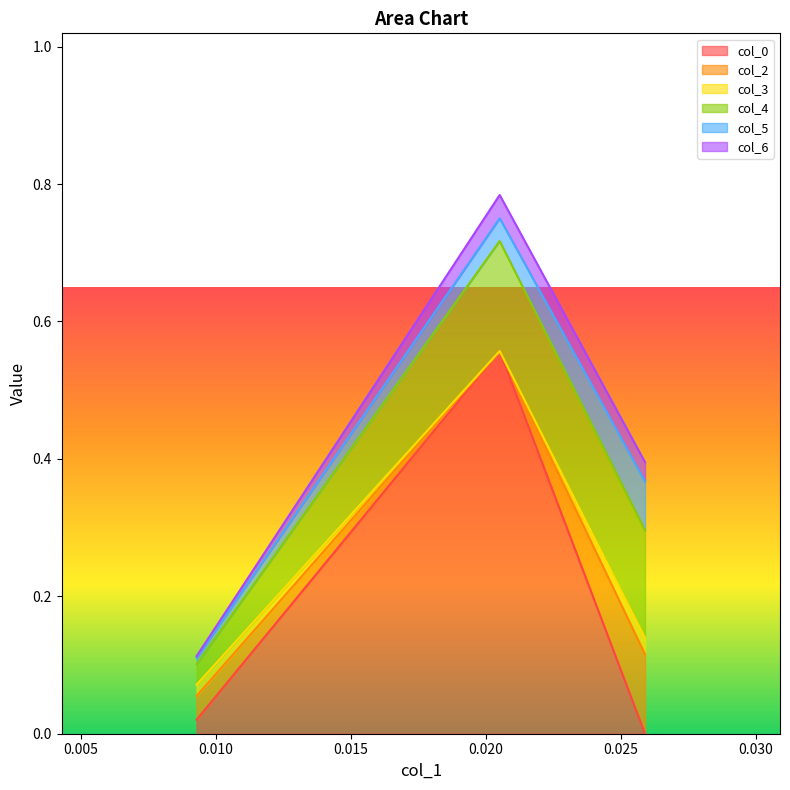

At how many categories does at least one series exceed 0?

3